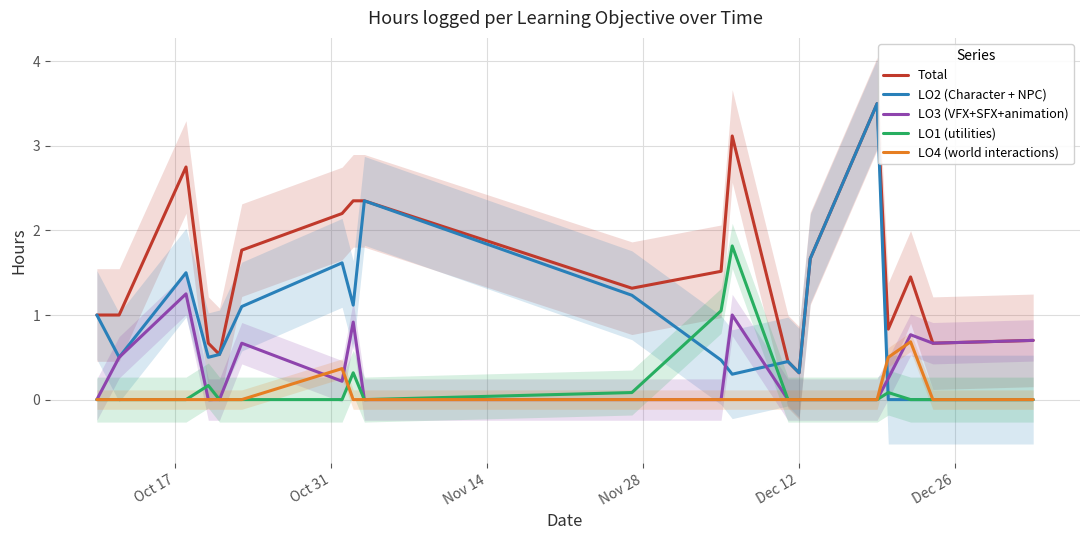

True or false: LO4 (world interactions) has more than 1 interior local peaks.

True